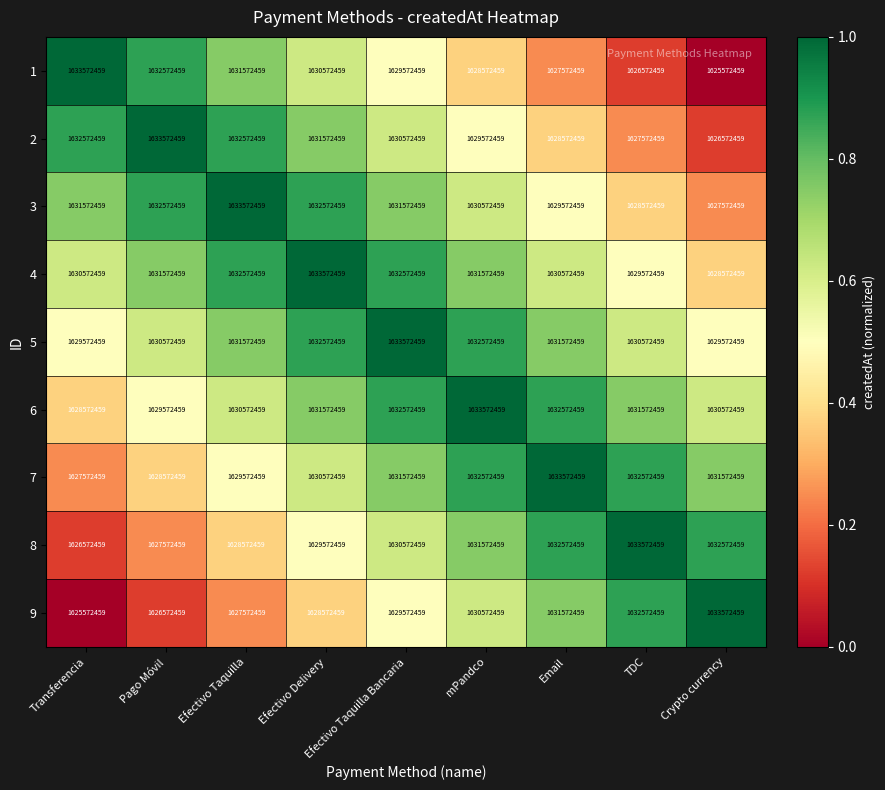

What is the smallest value displayed?

1625572459